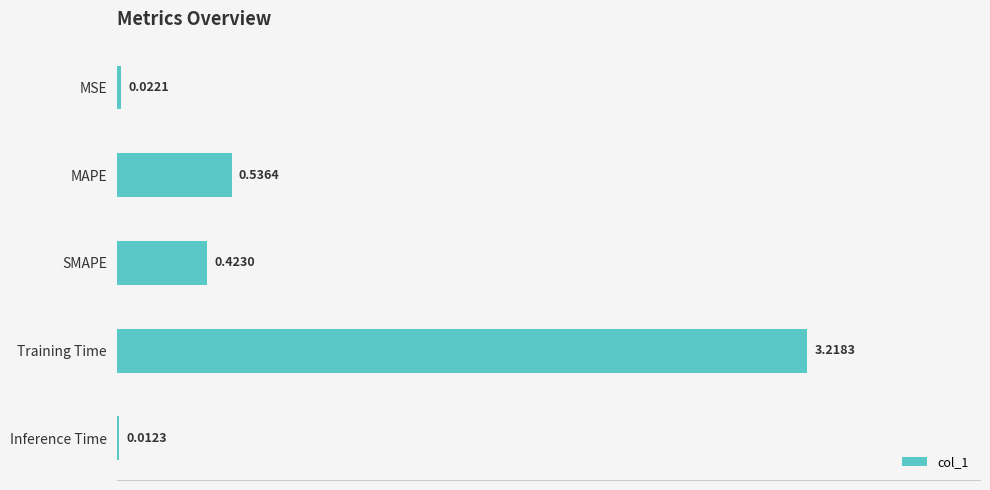

Rank the categories by value from highest to lowest.

Training Time, MAPE, SMAPE, MSE, Inference Time